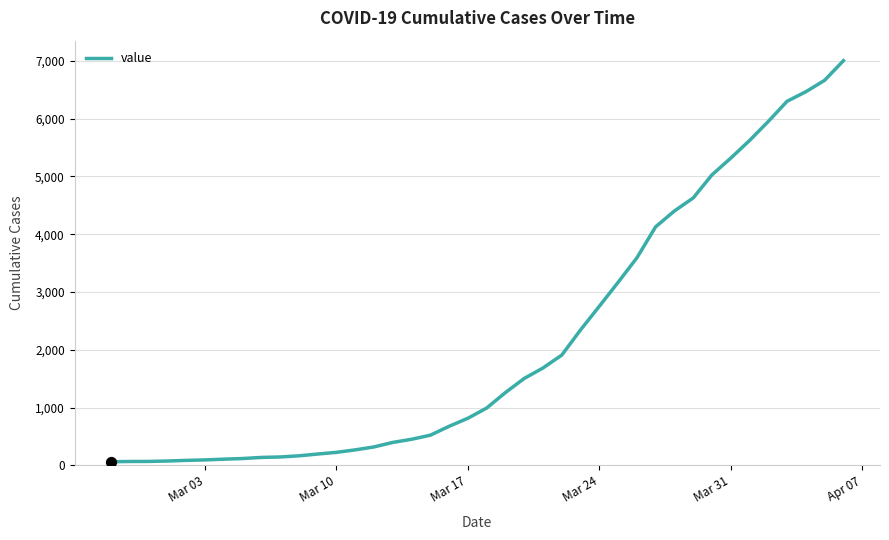

What is the maximum value shown in the chart?

7003